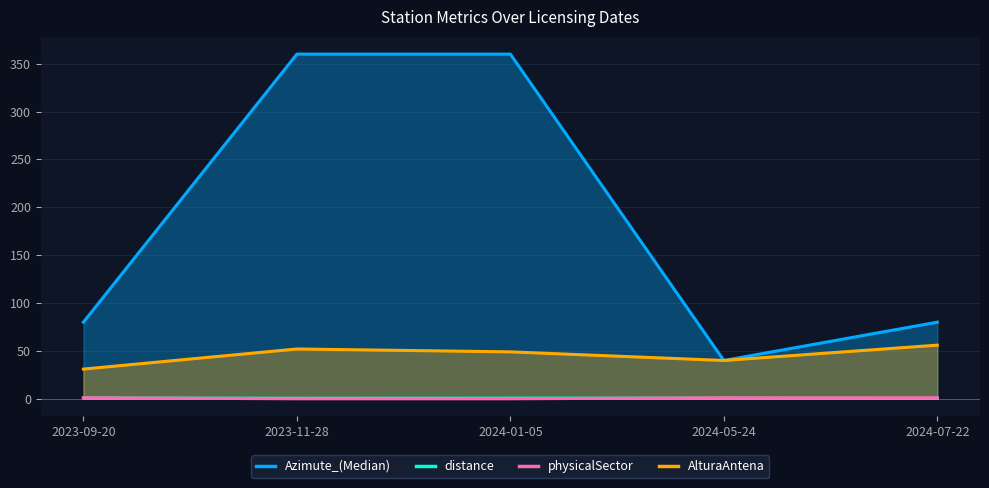

What is the sum of all Azimute_(Median) values?

920.0